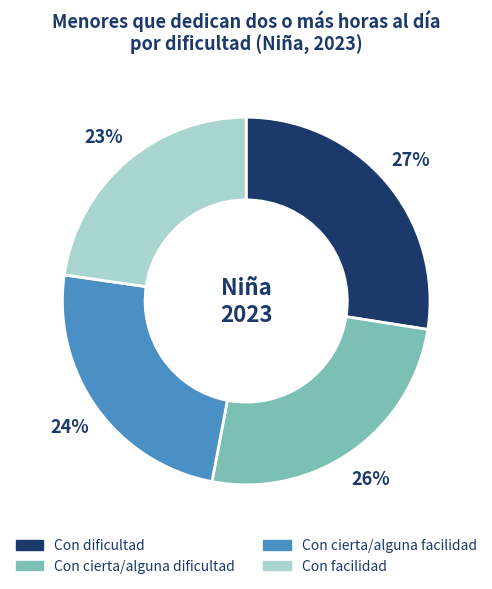

How many slices are in this pie chart?

4